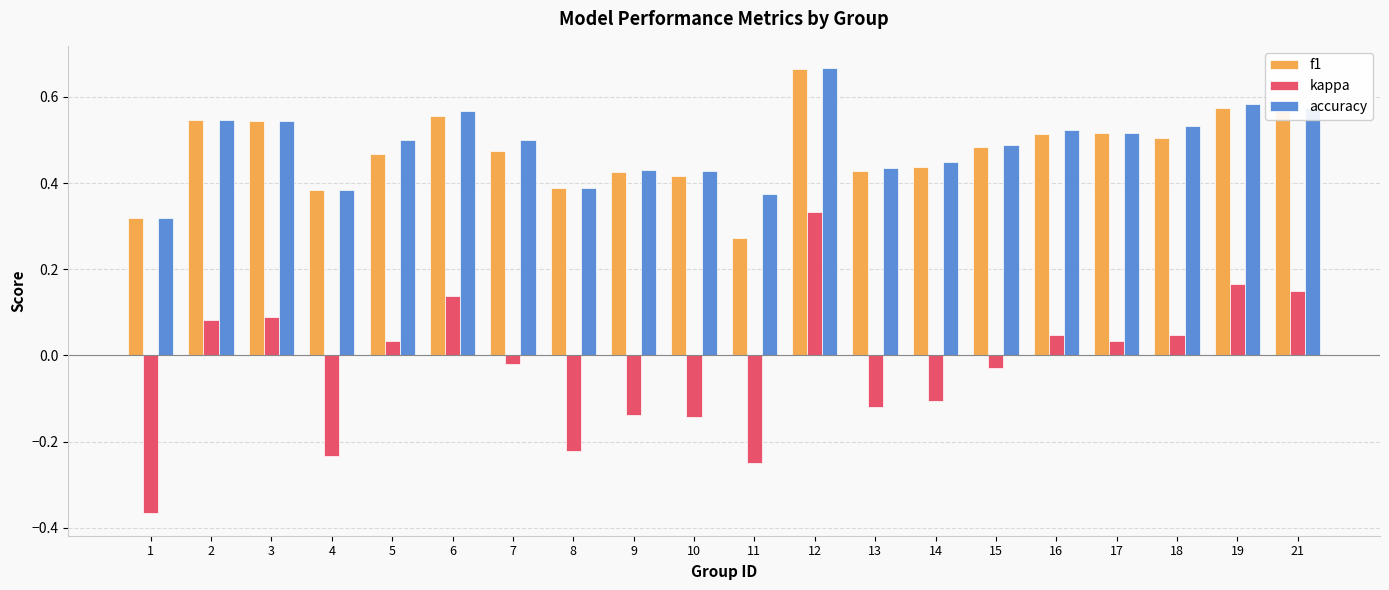

At which category does the chart reach its peak across all series?

12